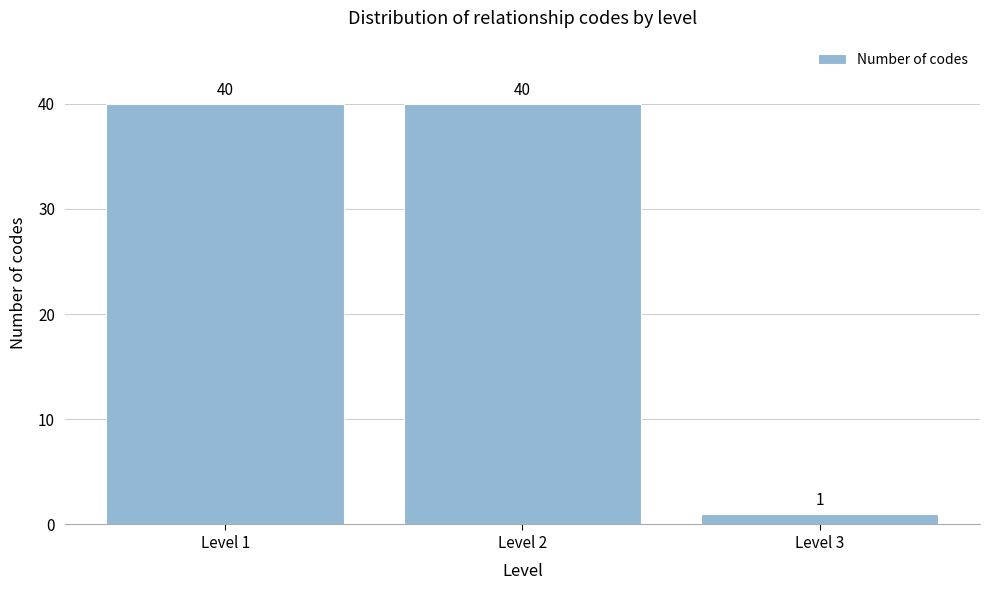

Reading left to right, list all the values displayed in this chart.

Level 1=40	Level 2=40	Level 3=1